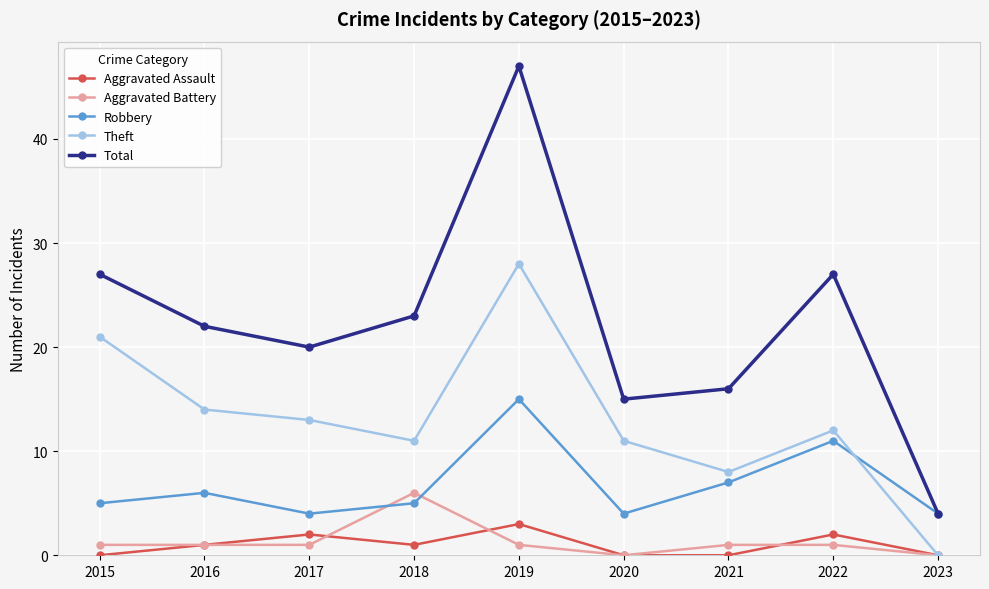

What value does the Theft series have at 2021?

8